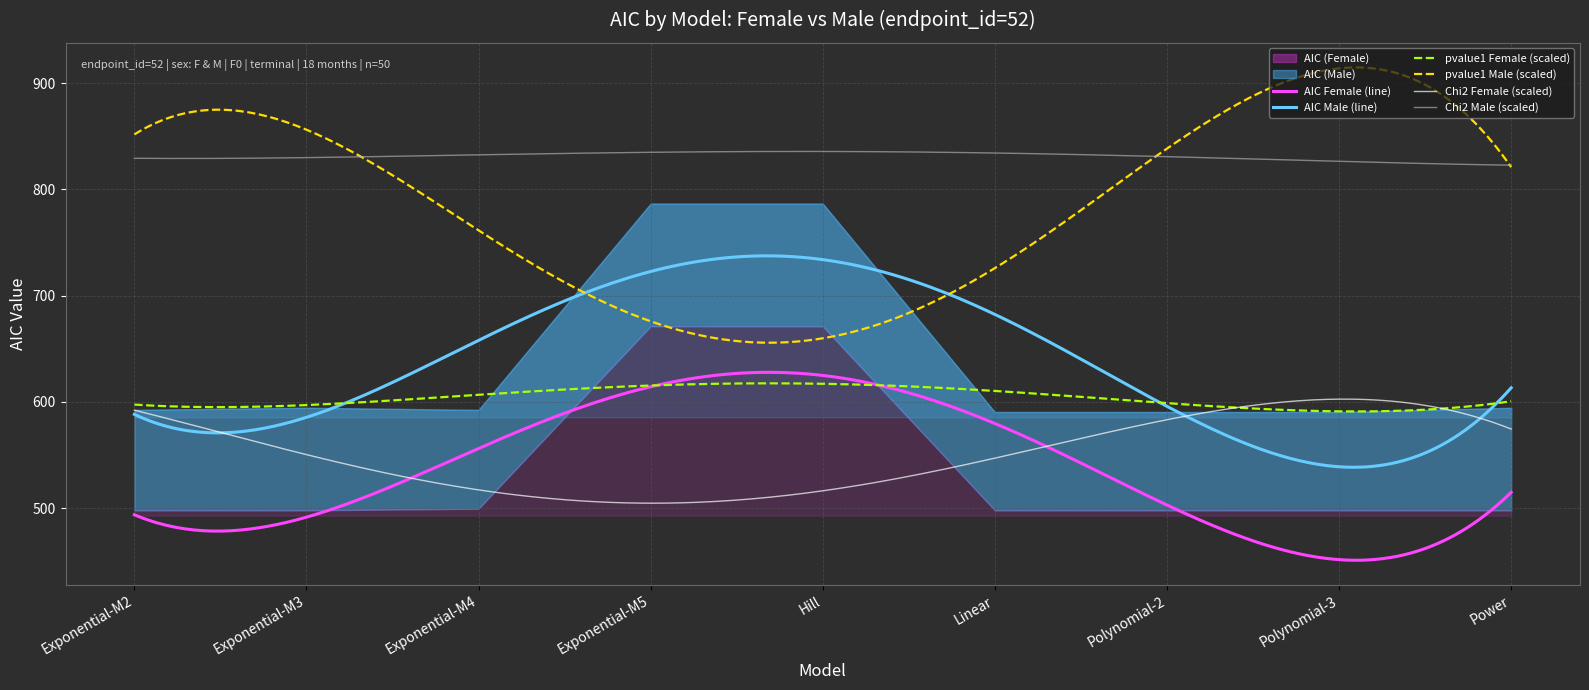

How many data points in AIC (Male) are less than 592?

3